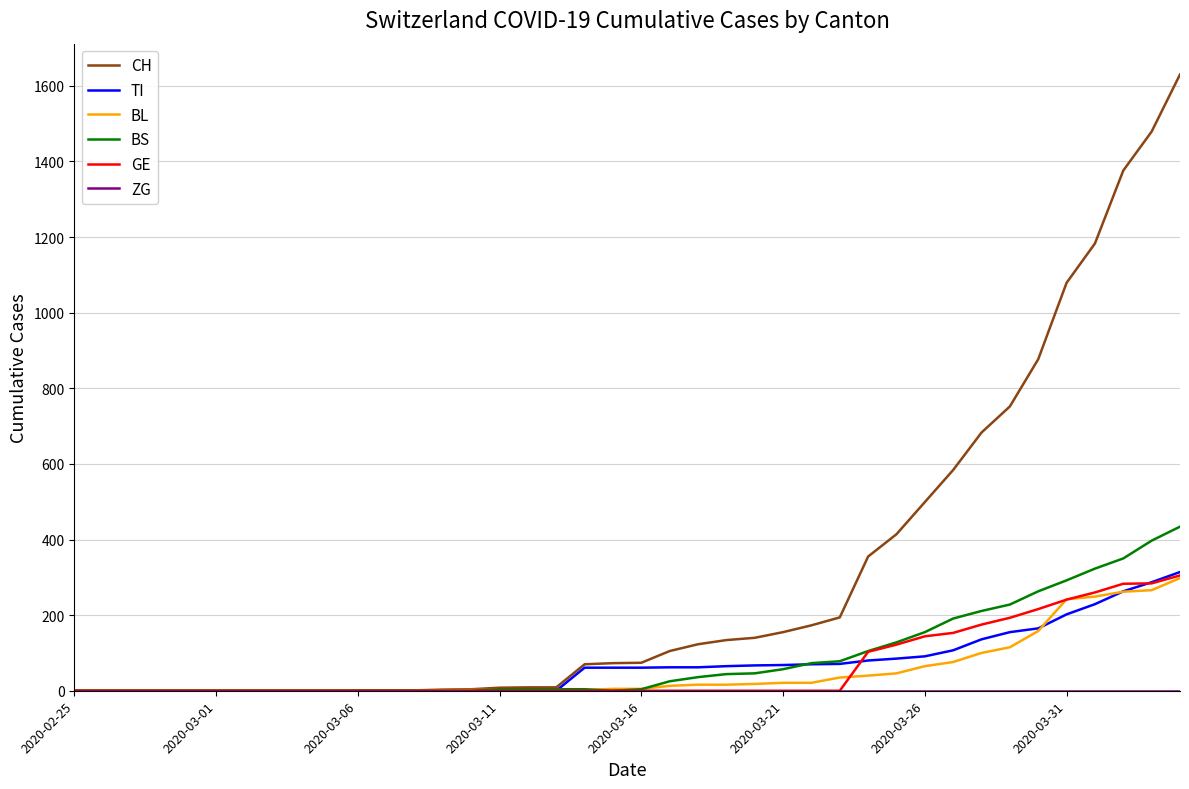

What is the average value of the GE series?

62